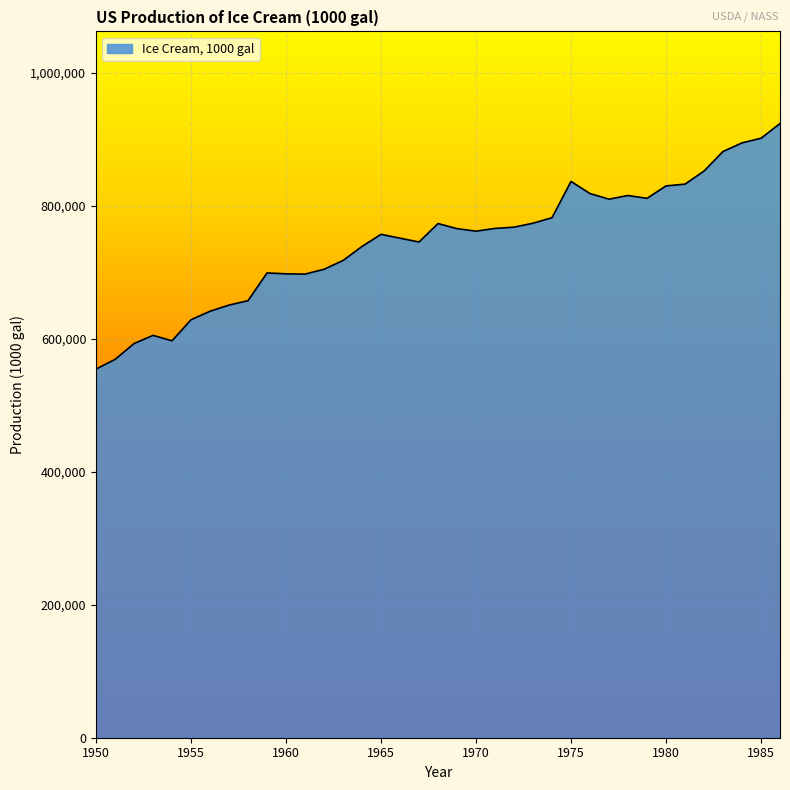

How many values are below 761732?

18